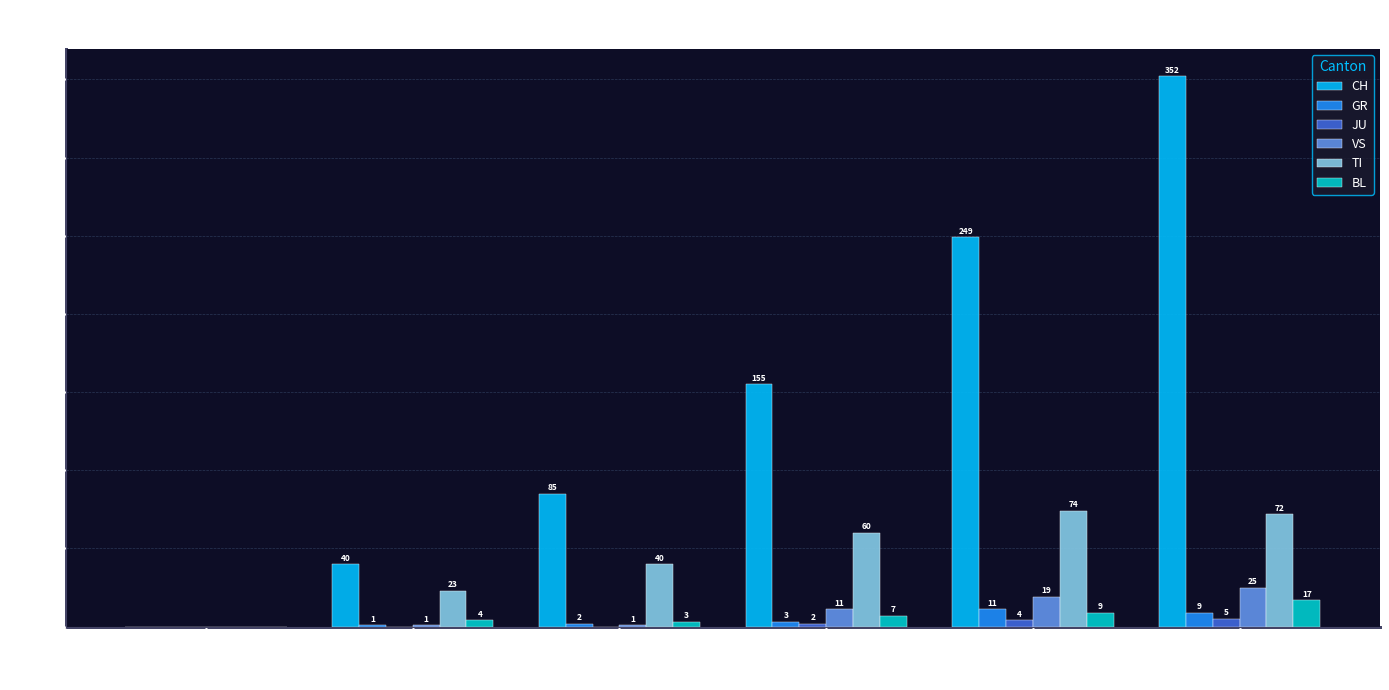

Is the value of GR at 2020-03-14 greater than the value of TI at 2020-04-03?

No